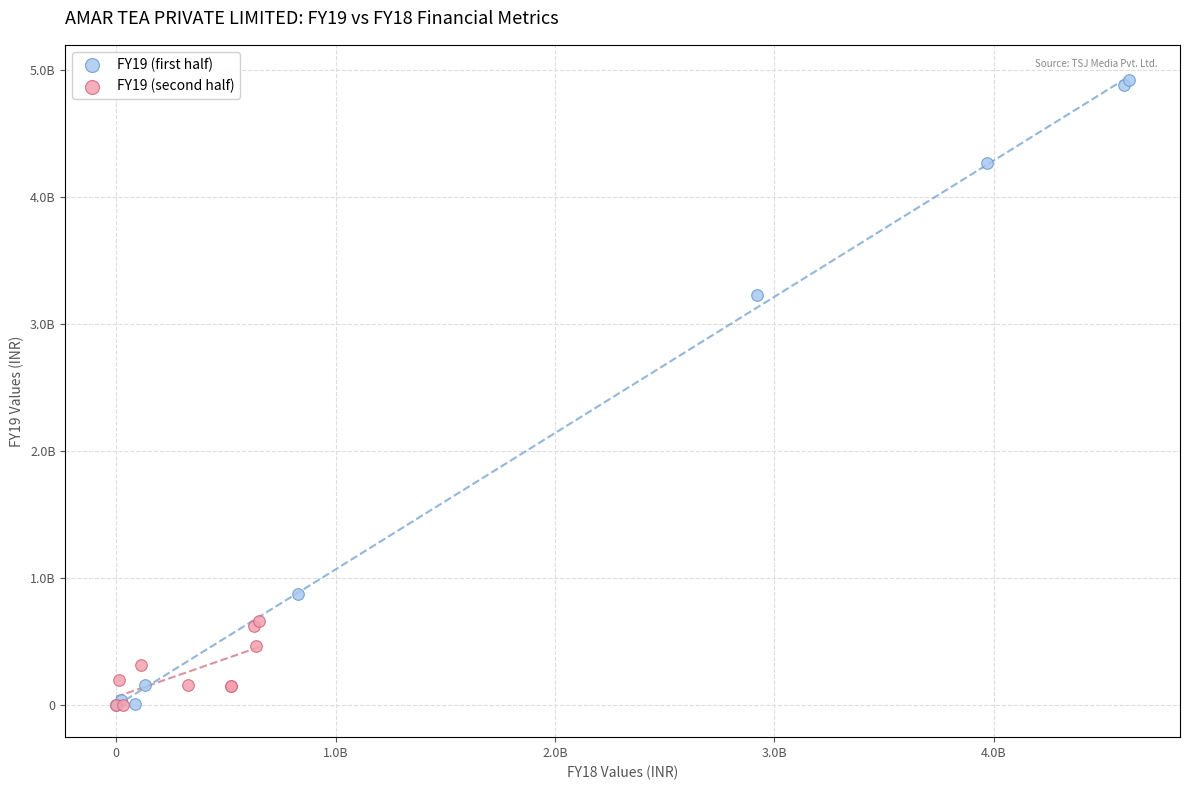

Which series reaches the maximum Y coordinate?

FY19 (first half)